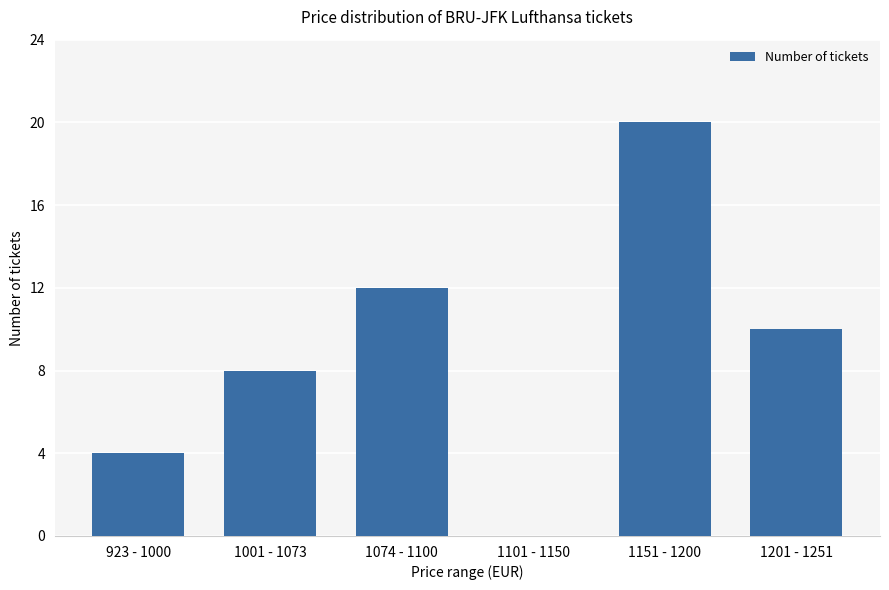

Reading right to left, what are all the values shown in this chart?

10	20	0	12	8	4